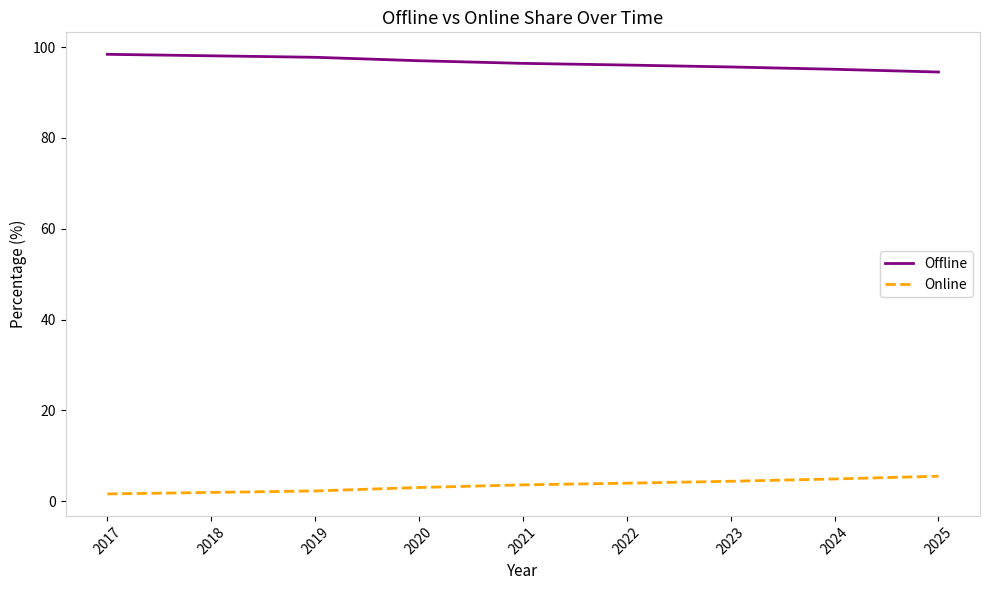

Rank the series at 2021 from lowest to highest value.

Online, Offline